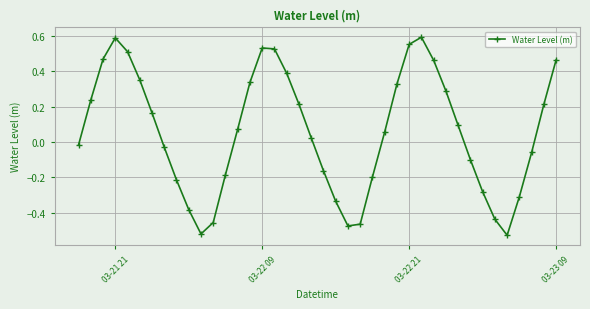

What is the difference between the second highest and minimum values?

1.1